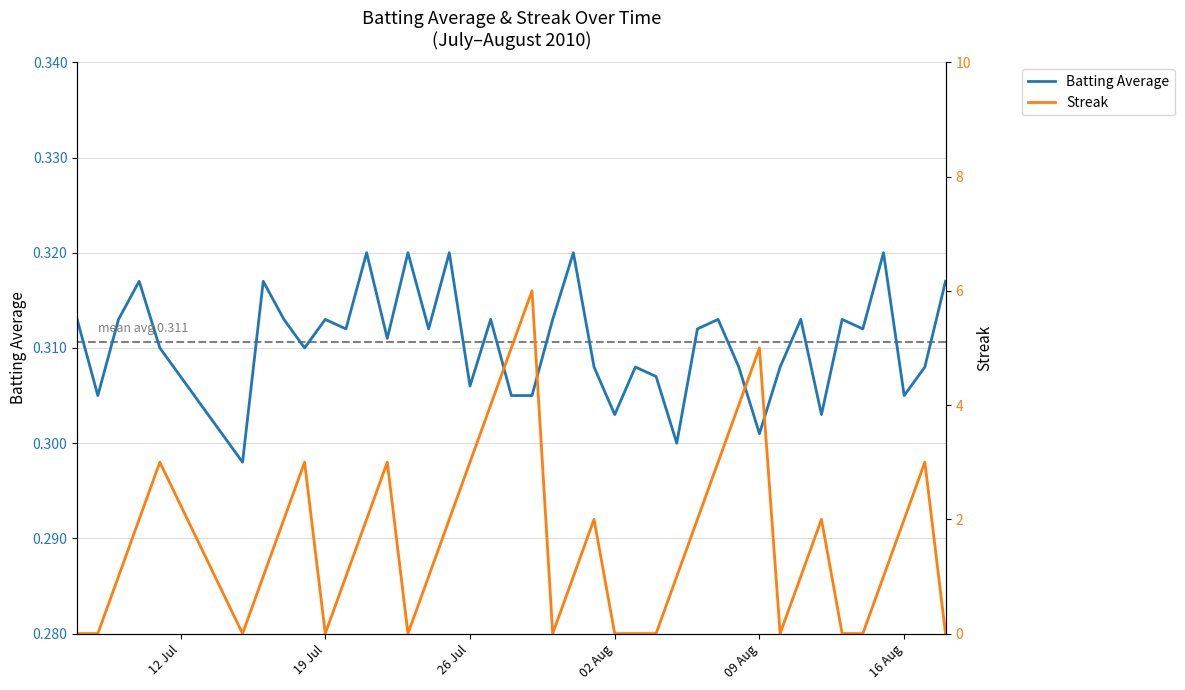

Which series has the widest spread of values?

Streak